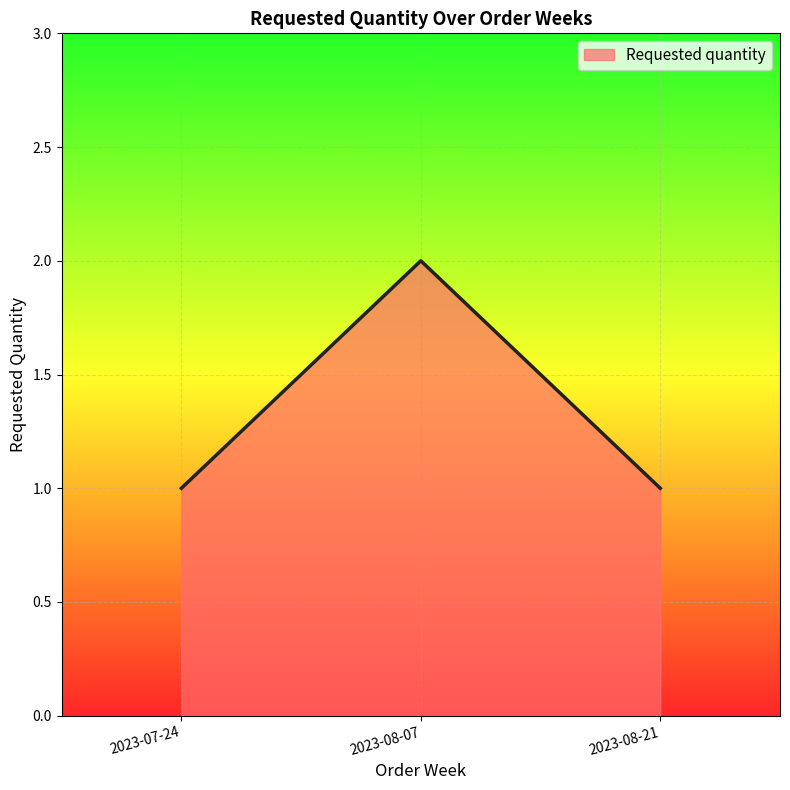

Reading left to right, extract all data points from this chart.

1	2	1